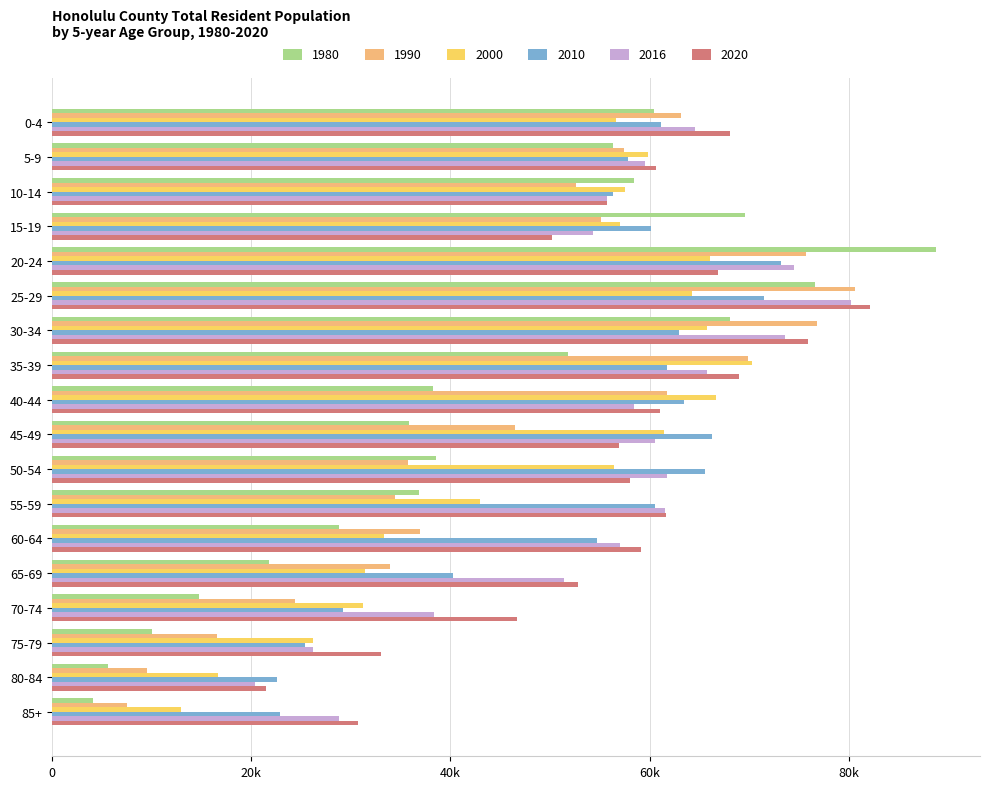

What is the average value of the 2010 series?

53098.6